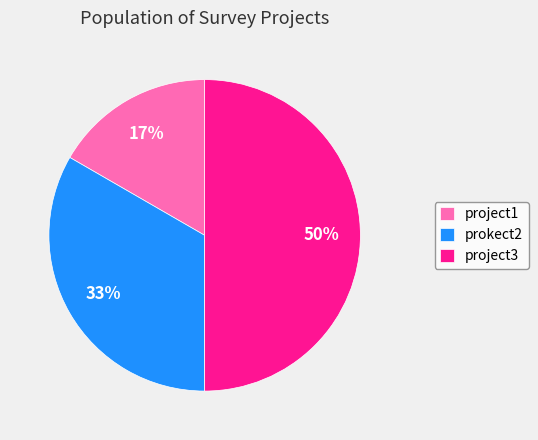

Combined, do project1 and project3 account for over 50%?

Yes